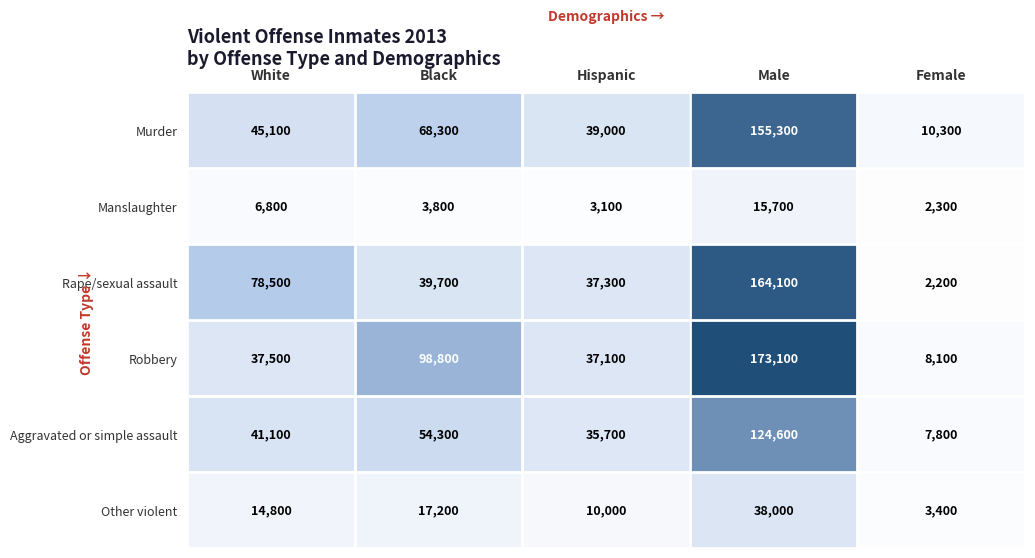

The value of Murder at Female is 10300. True or false?

True